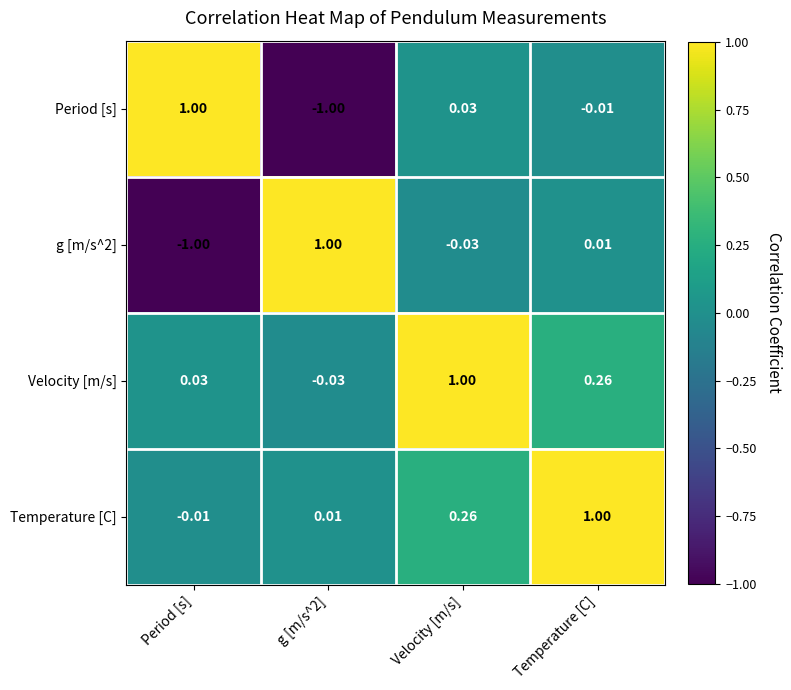

Which category has the lowest value in the Temperature [C] series?

Period [s]